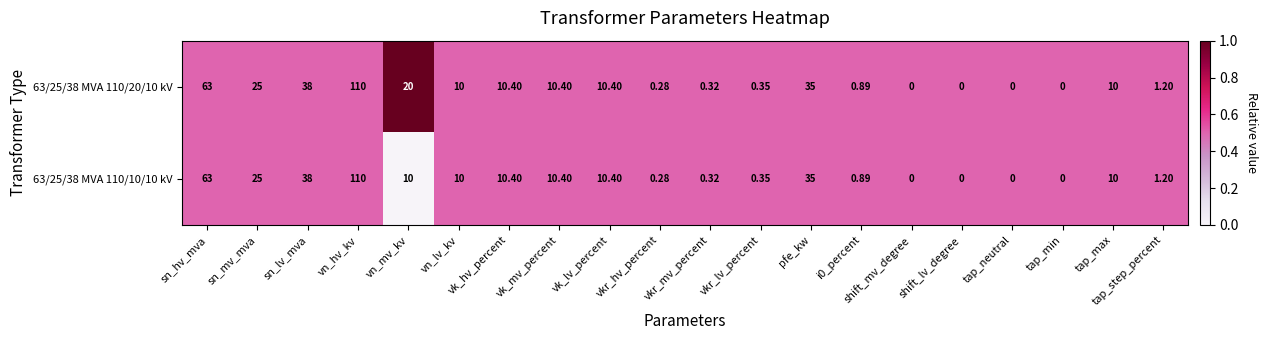

At which label is 63/25/38 MVA 110/10/10 kV closest to 55?

sn_hv_mva